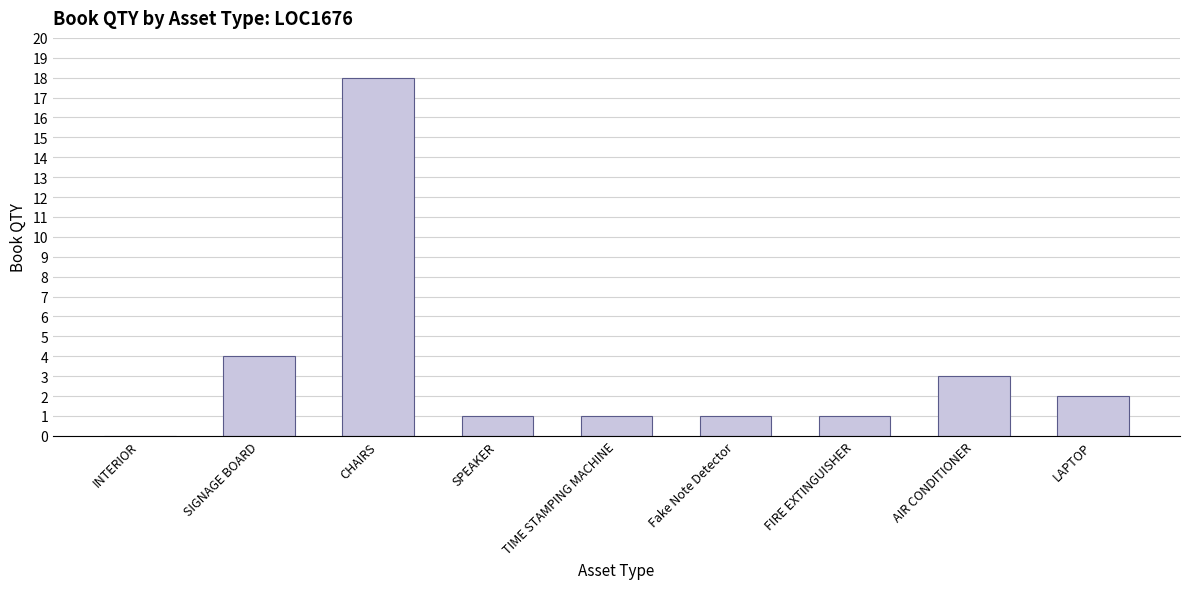

How many series are shown in this chart?

1